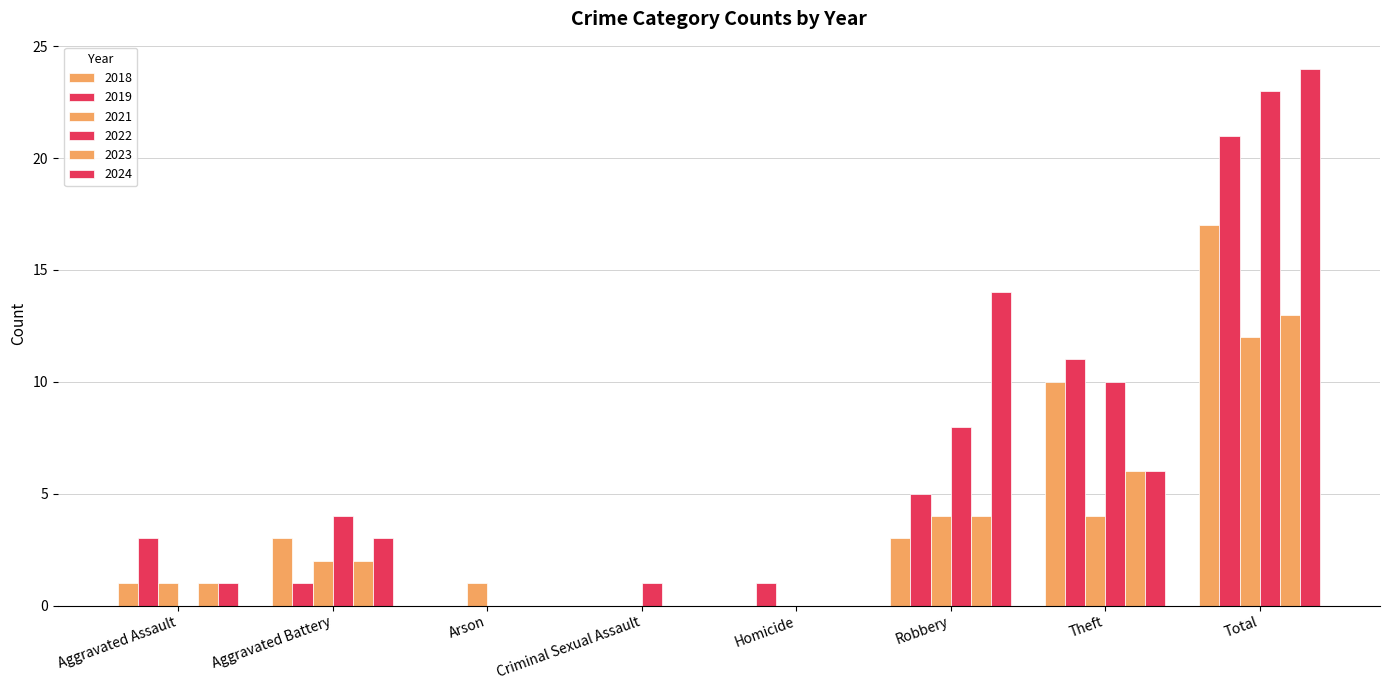

What is the sum of all 2024 values?

48